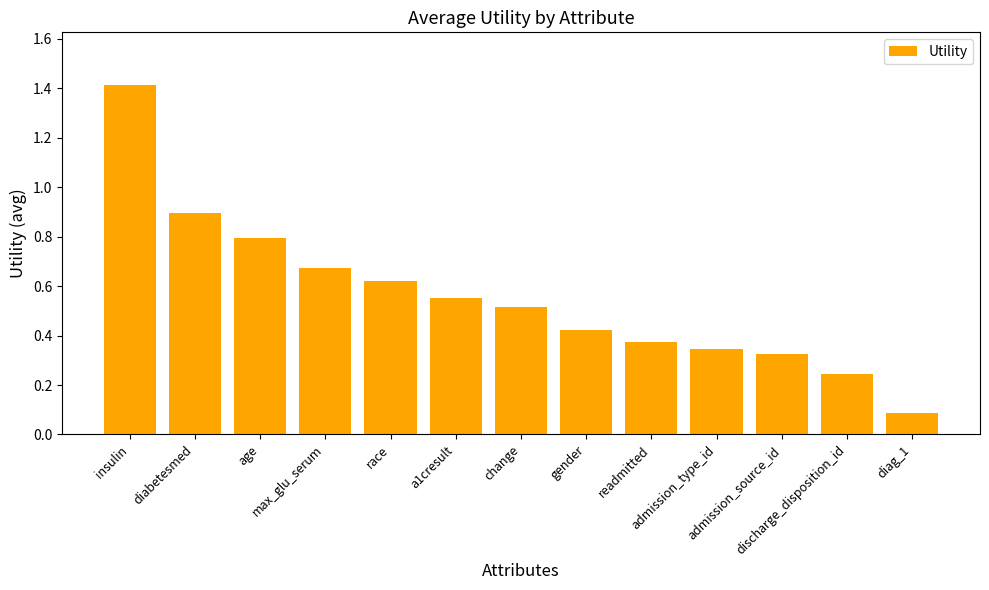

What is the maximum value shown in the chart?

1.4